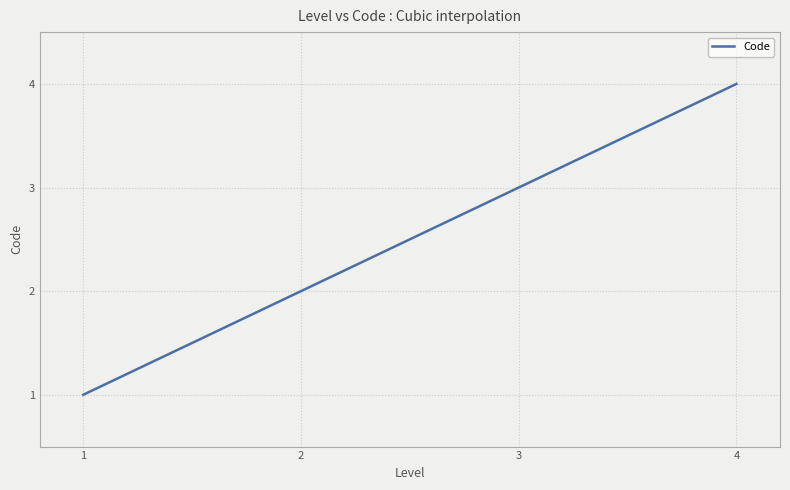

Reading right to left, transcribe all the data shown in this chart.

4=4	3=3	2=2	1=1